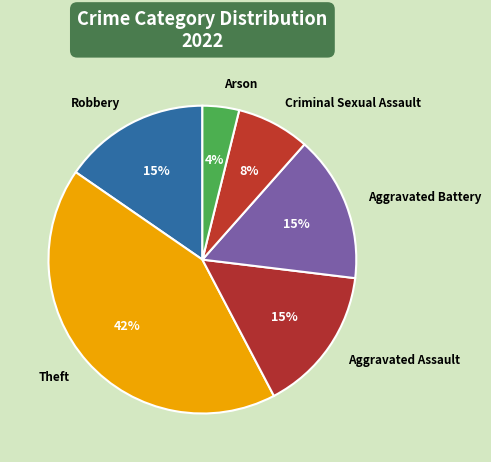

To the nearest percent, what is the average slice percentage?

17%